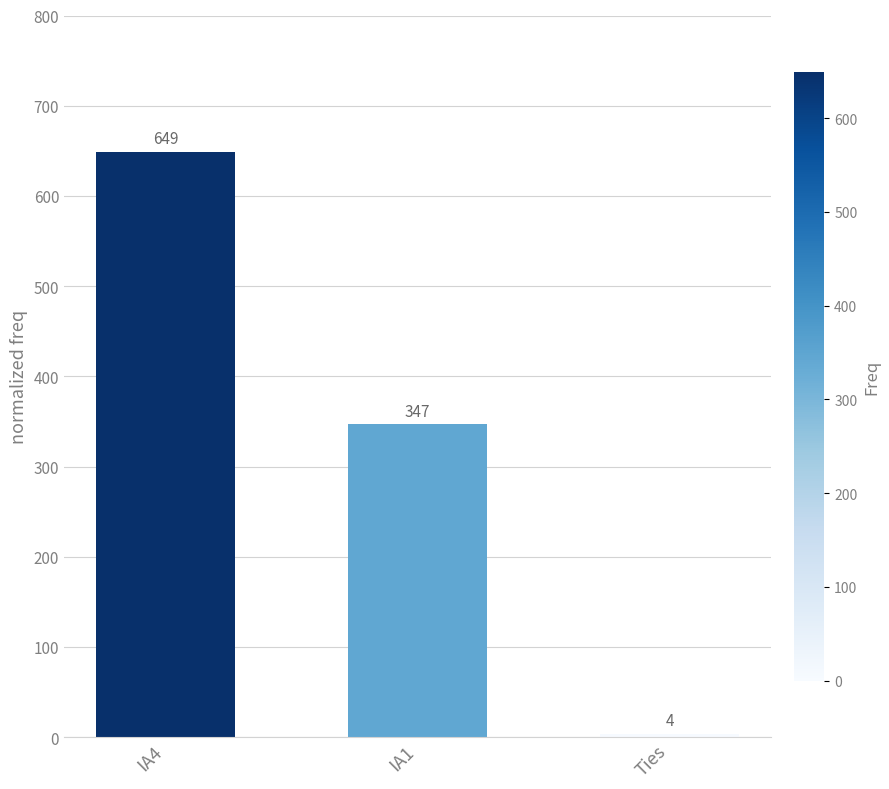

Between IA4 and IA1, which is larger?

IA4